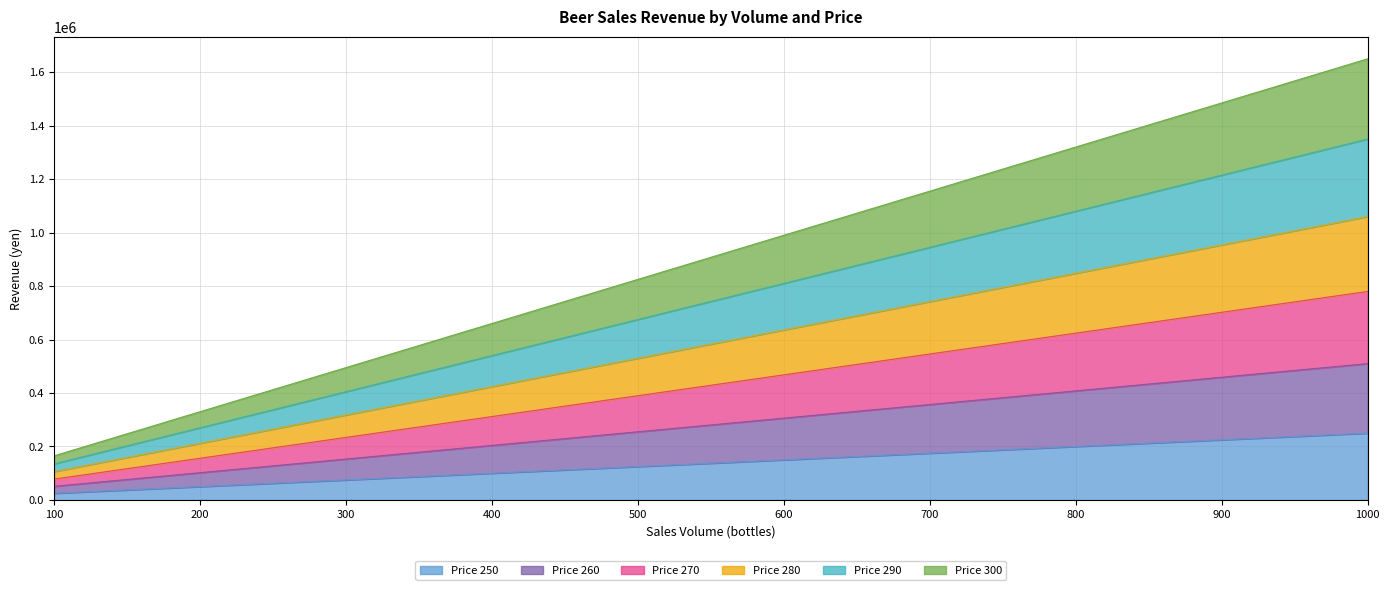

At which label does Price 280 first exceed 636000?

700